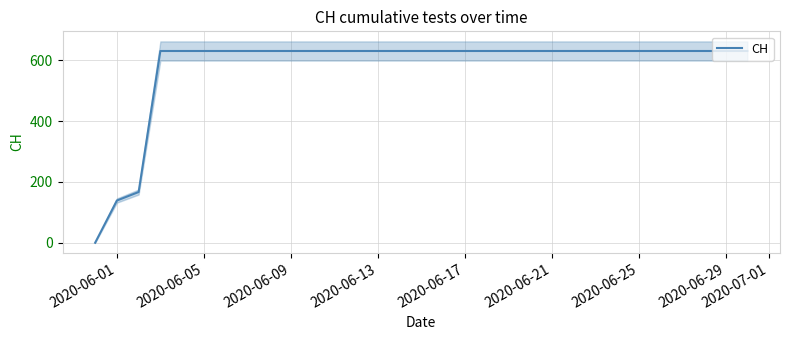

What is the average value?

580